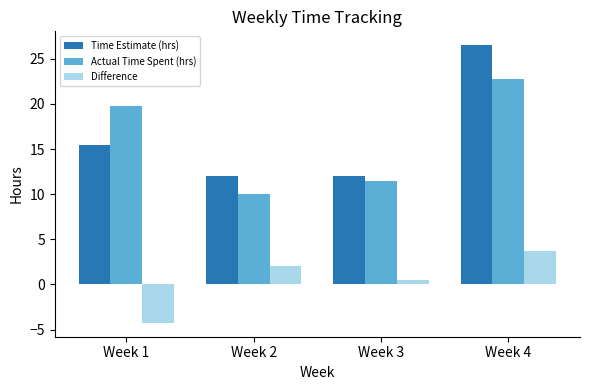

What are all the series names shown in the legend?

Time Estimate (hrs), Actual Time Spent (hrs), Difference